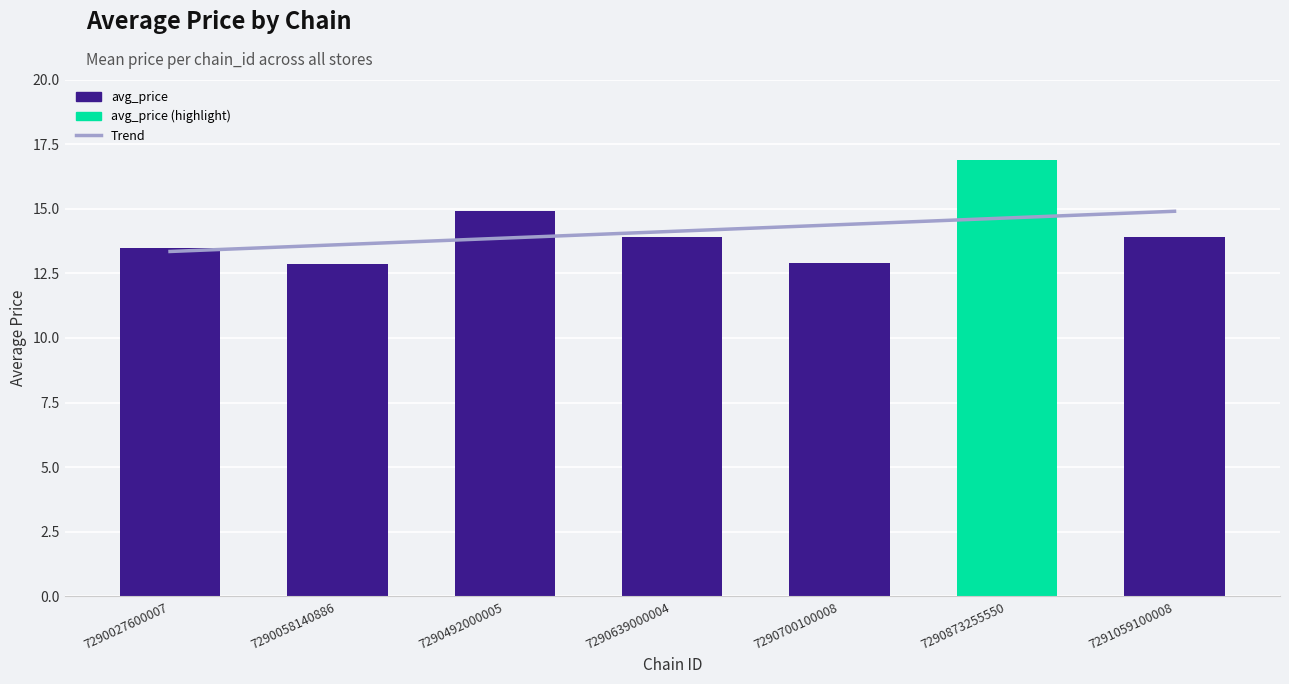

Where is the data nearest to the value 14?

7290639000004